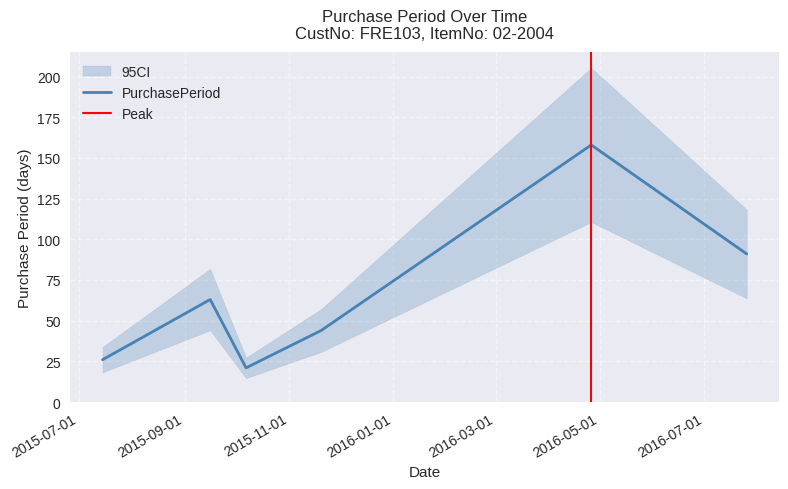

Rank the categories by value from lowest to highest.

2015-10-07, 2015-07-15, 2015-11-20, 2015-09-16, 2016-07-26, 2016-04-26